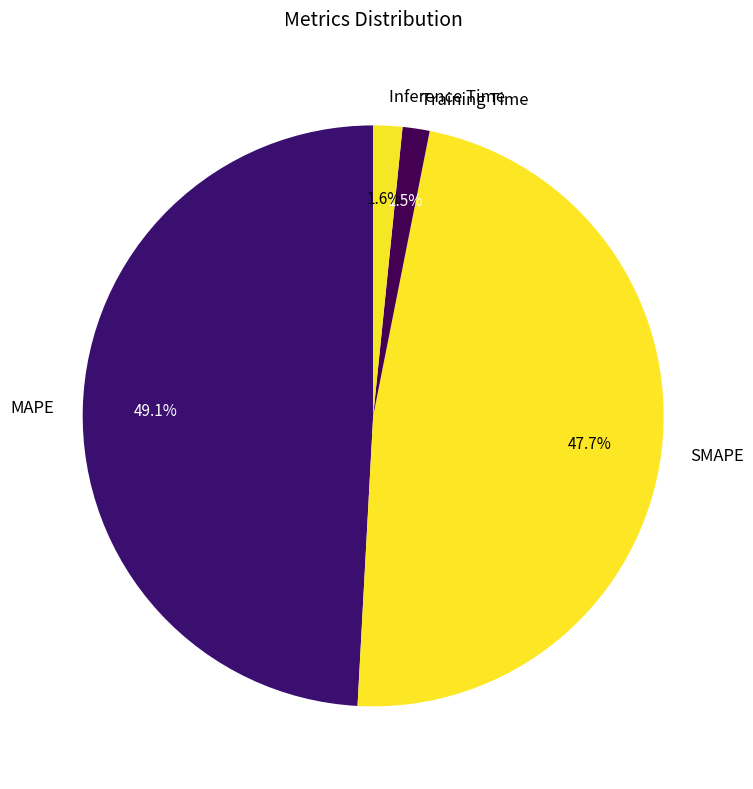

The SMAPE slice represents 48% of the pie. True or false?

True